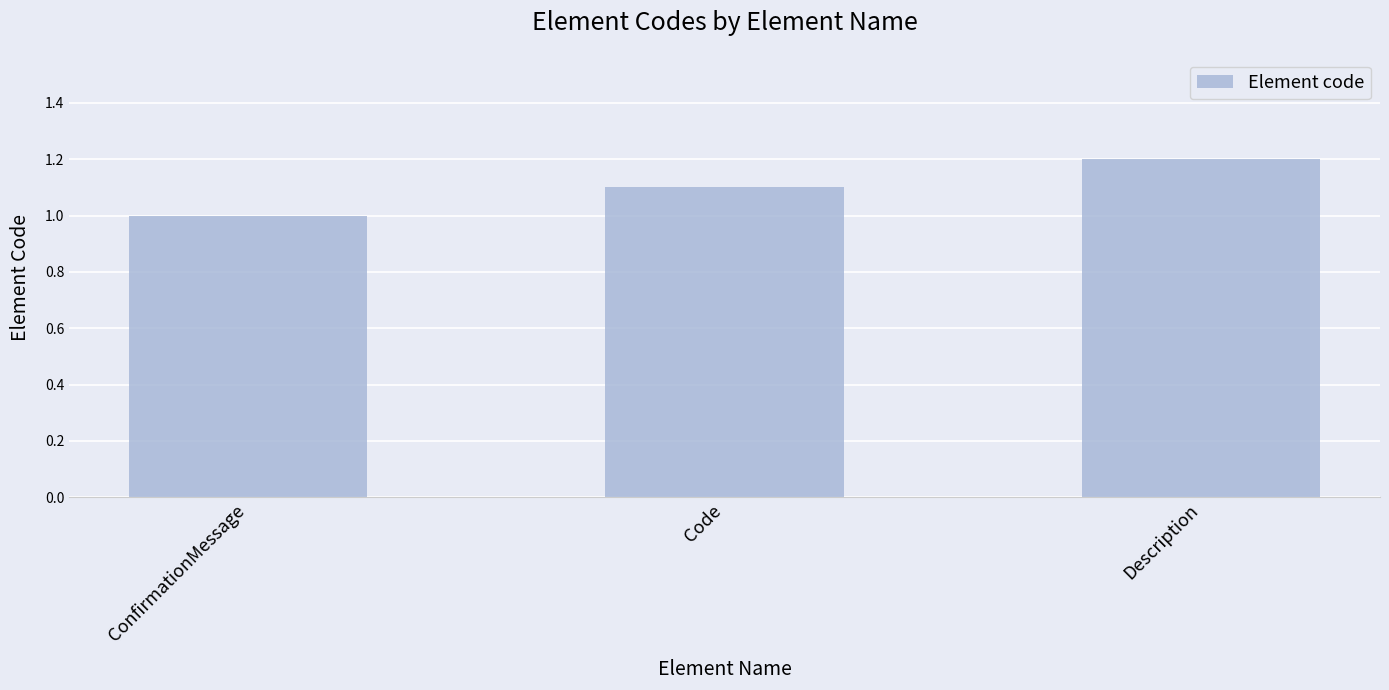

List the labels in order of value, smallest first.

ConfirmationMessage, Code, Description